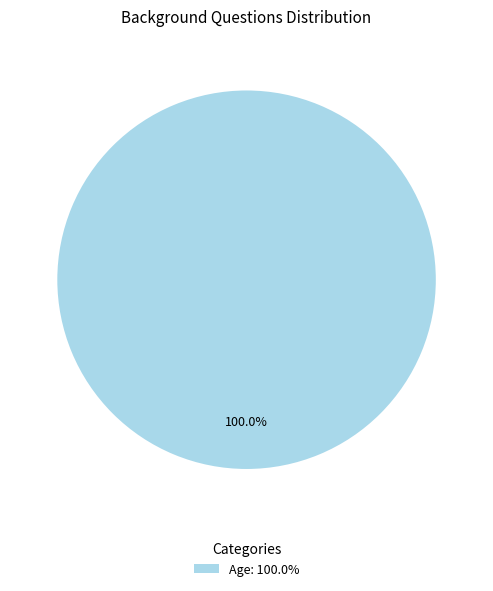

Which slice represents more than half of the pie?

Age: 100.0%